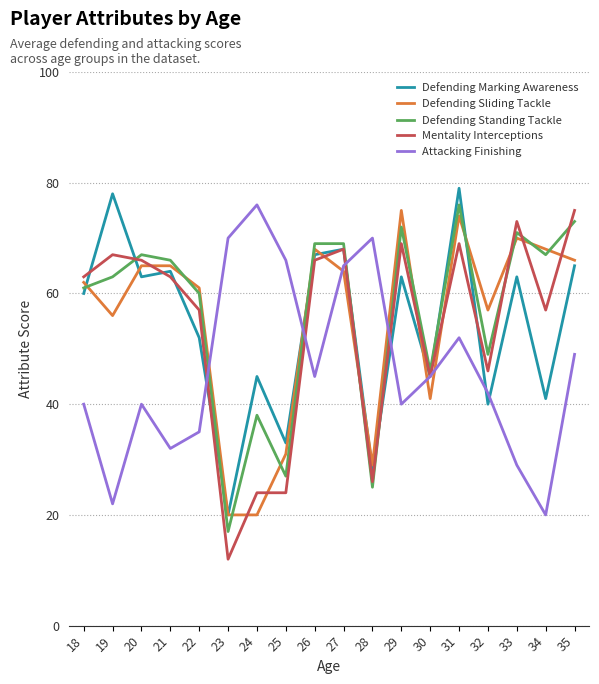

The value of Defending Sliding Tackle at 28 is 29. True or false?

True